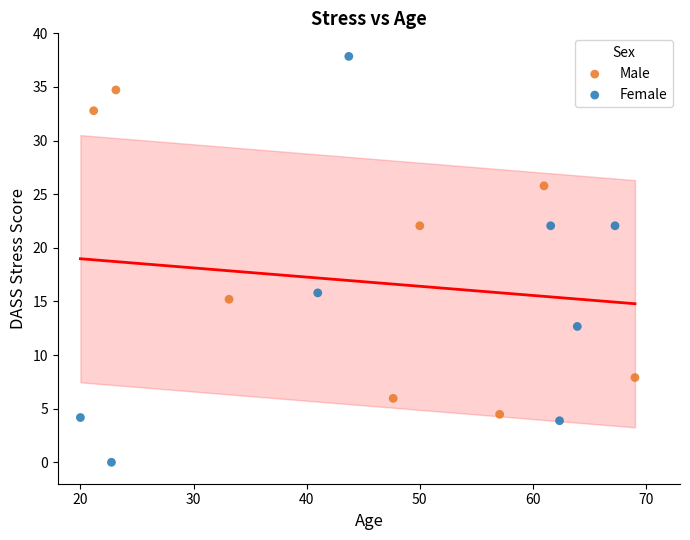

Which series has the largest Y range (max minus min)?

Female